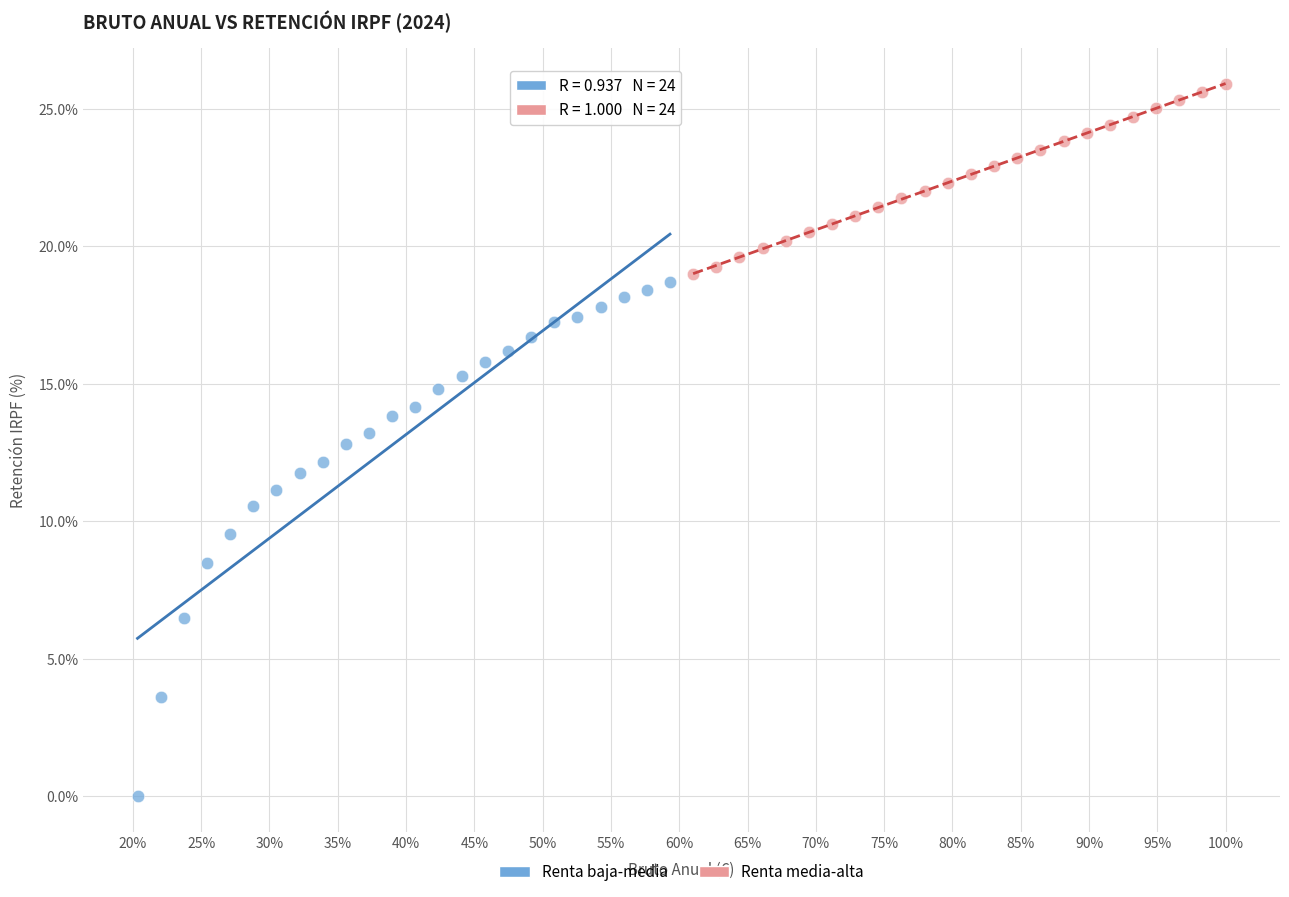

Which series reaches the maximum Y coordinate?

Renta media-alta